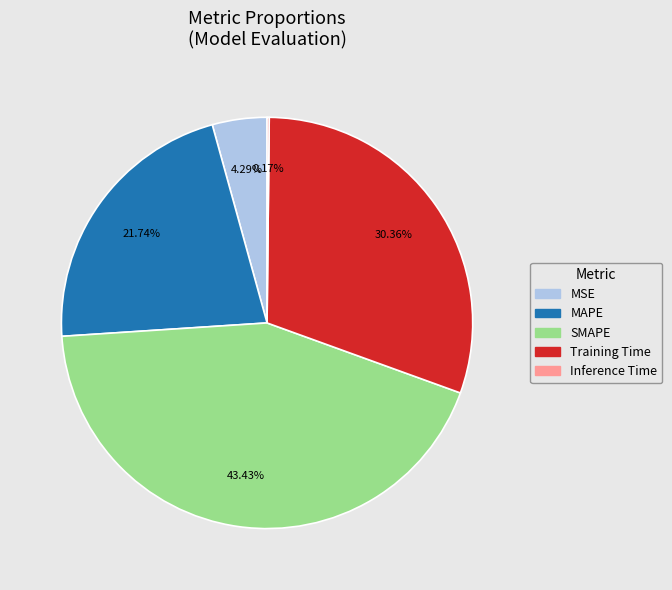

Combined, do MAPE and MSE account for over 50%?

No